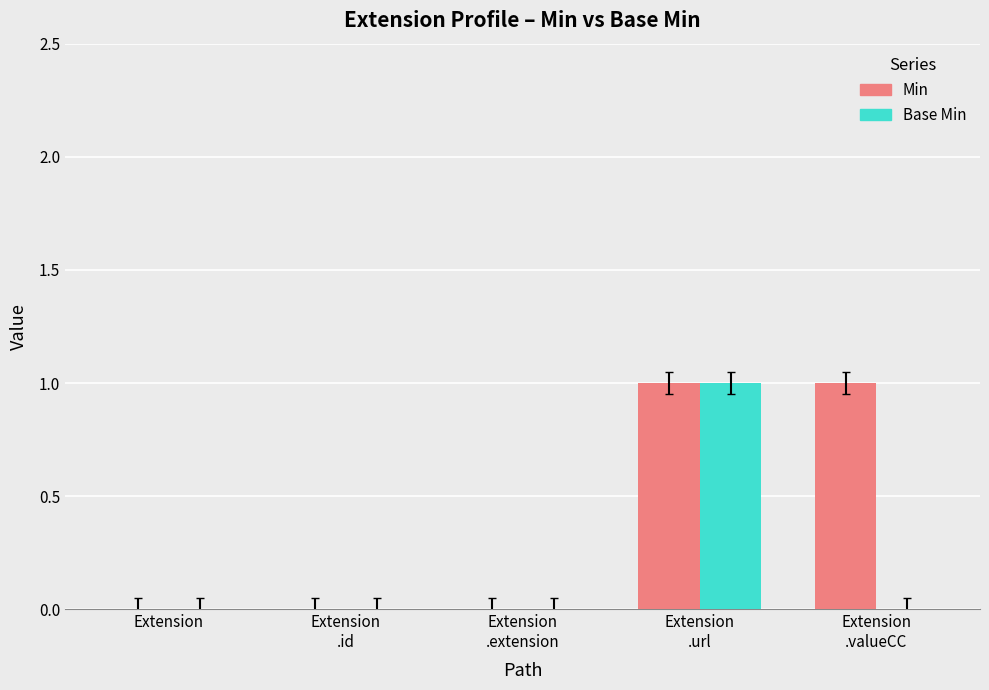

The Min series shows 0 at Extension. True or false?

True